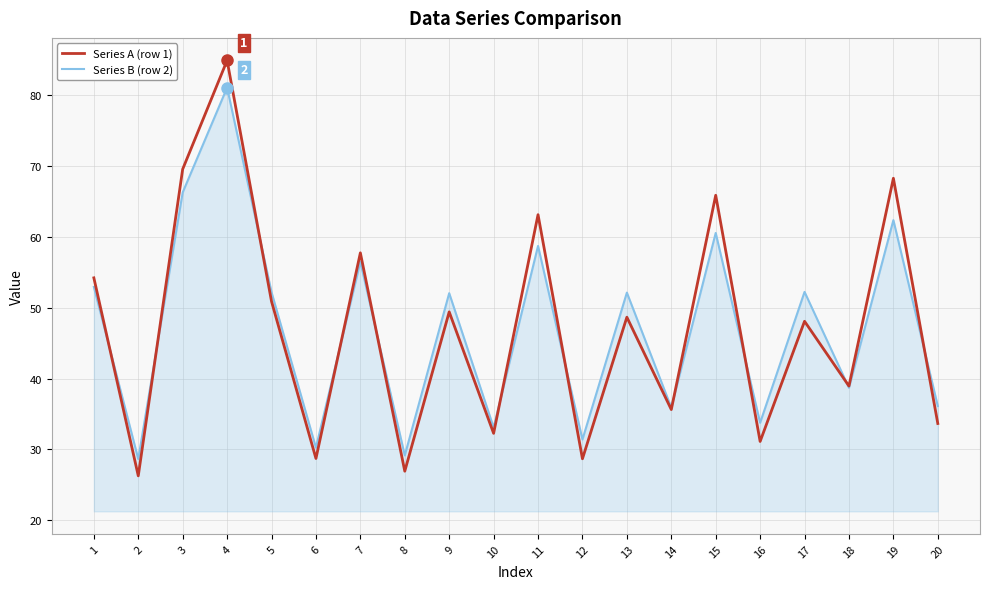

At which category is the sum across all series the highest?

4